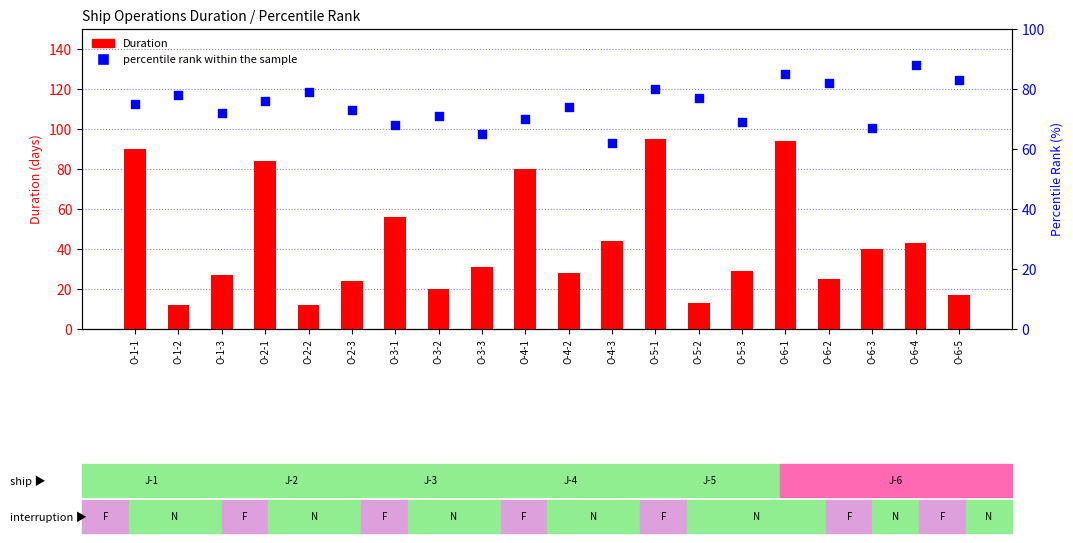

Which series contains the lowest Y value?

Duration